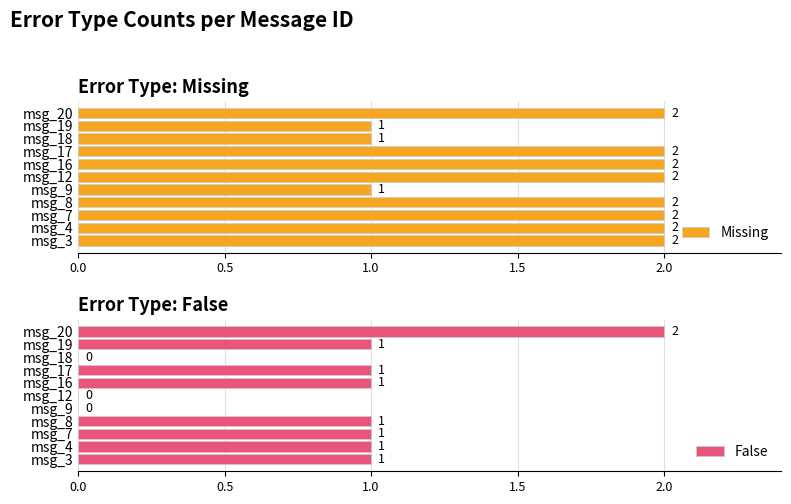

How many Missing values are between 1 and 2?

11